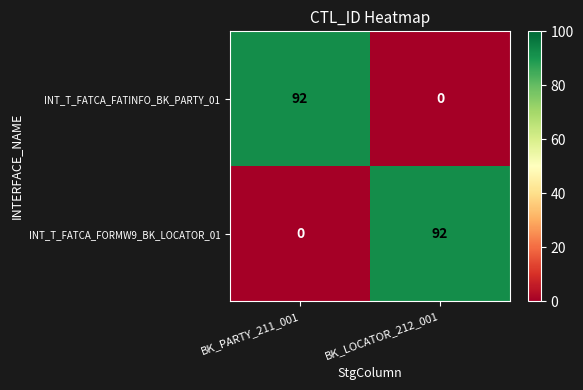

True or false: INT_T_FATCA_FATINFO_BK_PARTY_01 has a value of 92 at BK_PARTY_211_001.

True